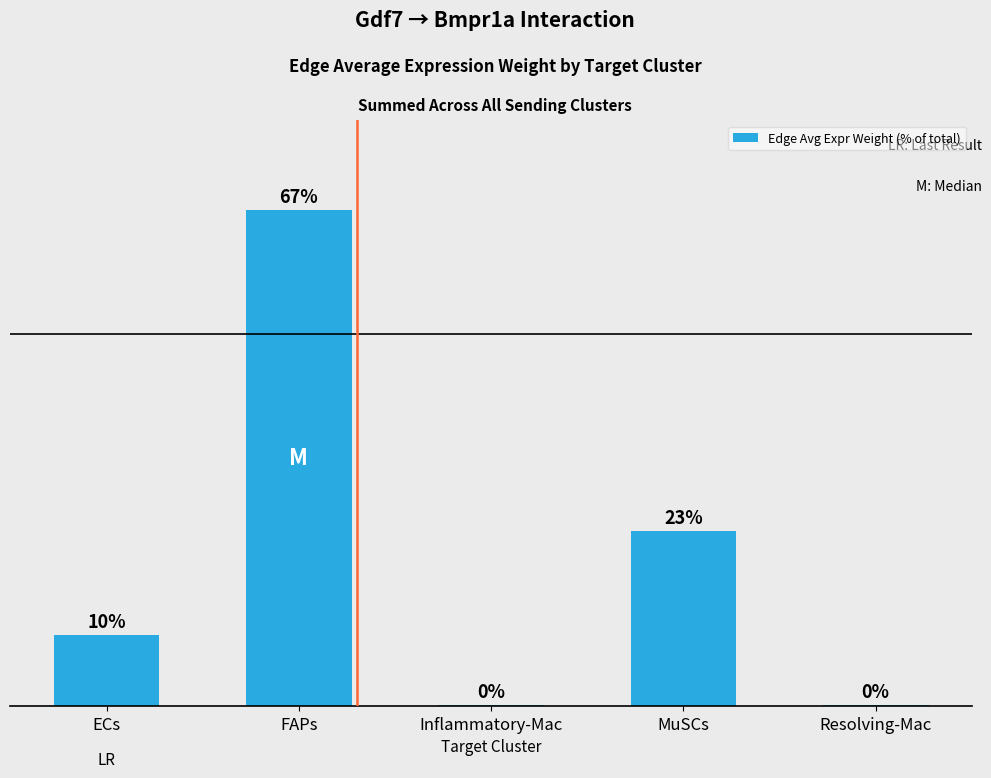

Count the number of values greater than 9.

3